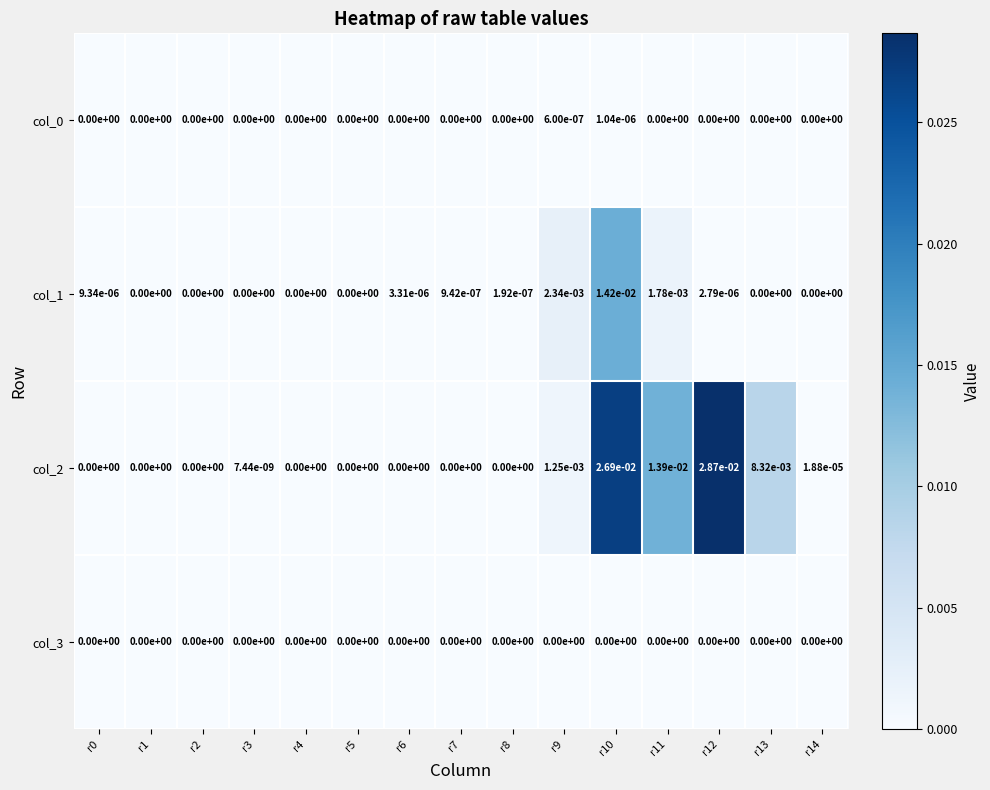

The col_3 series shows 0.0 at r14. True or false?

True